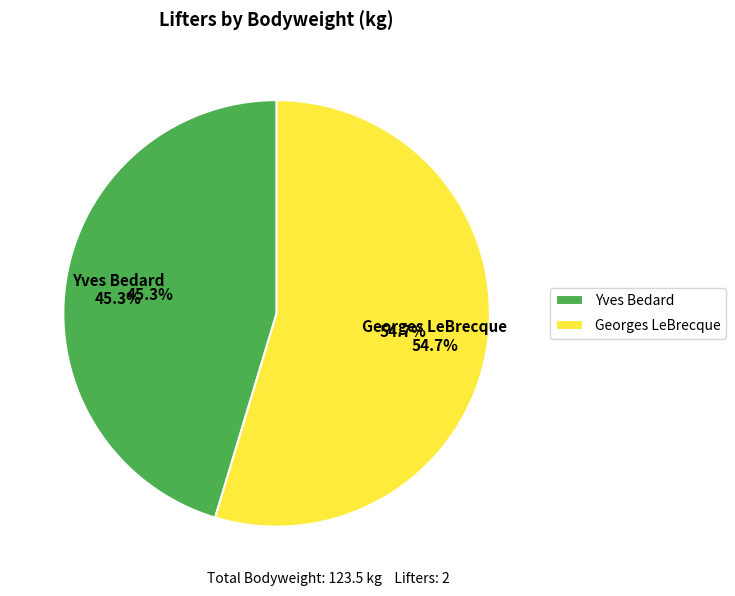

To the nearest percent, what is the difference between the largest and smallest slice percentages?

9%